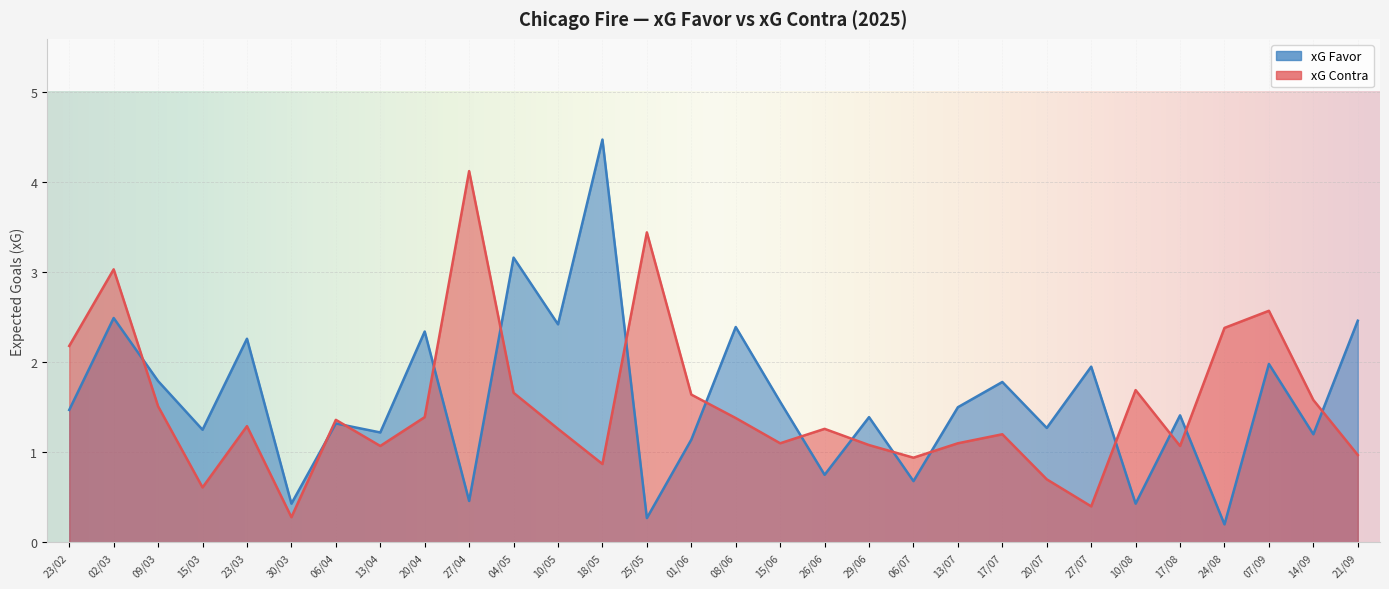

What is the average value of the xG Contra series?

1.5